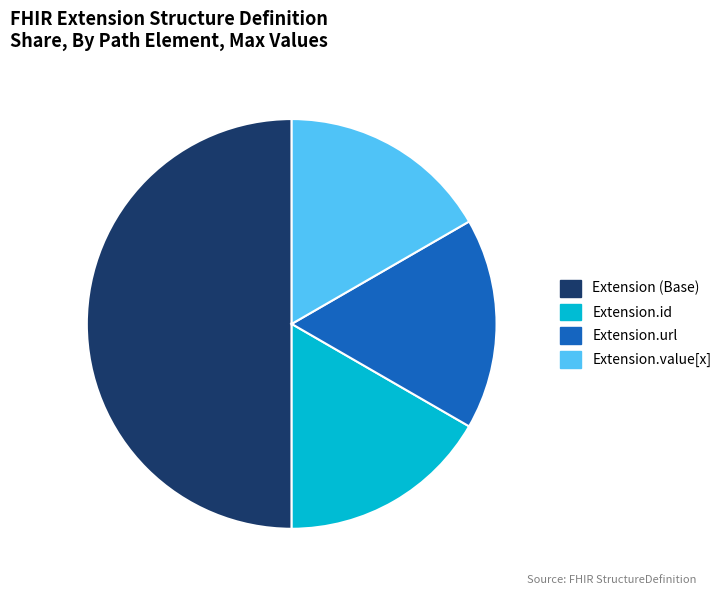

Which category has the biggest portion of the pie?

Extension (Base)